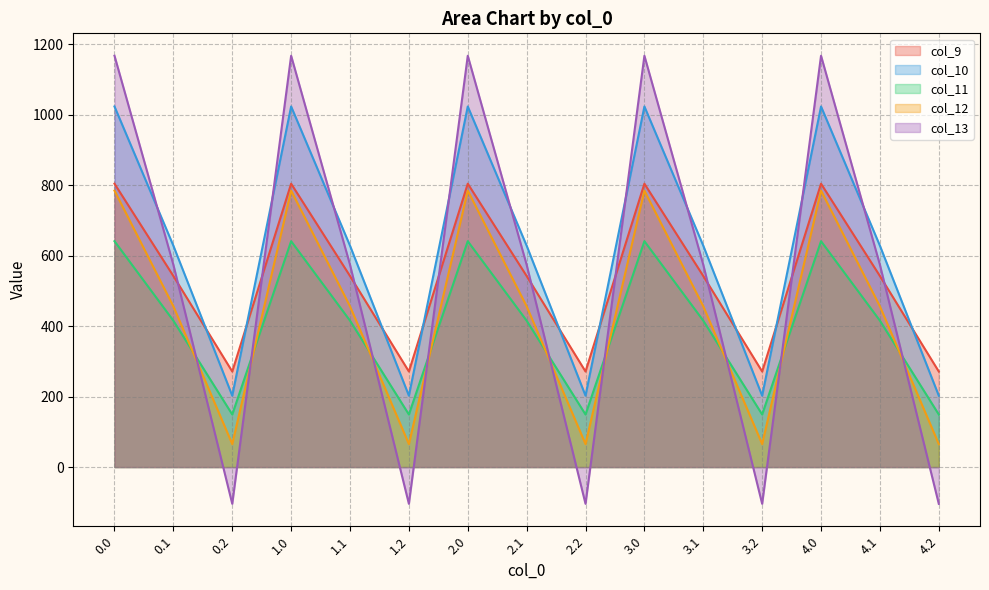

Count the number of categories in the chart.

15